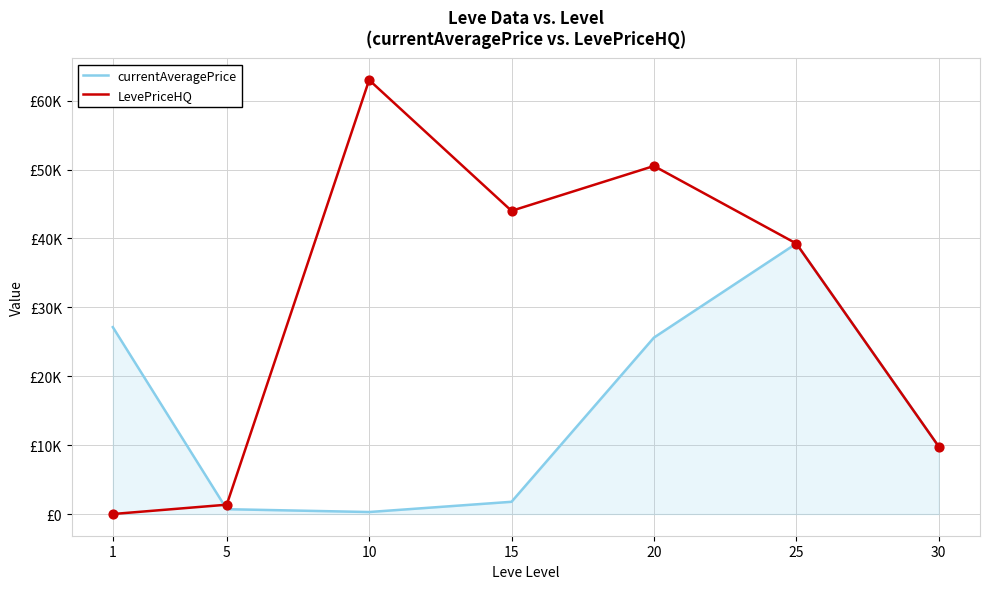

What is the total value across all series at 1?

27128.0